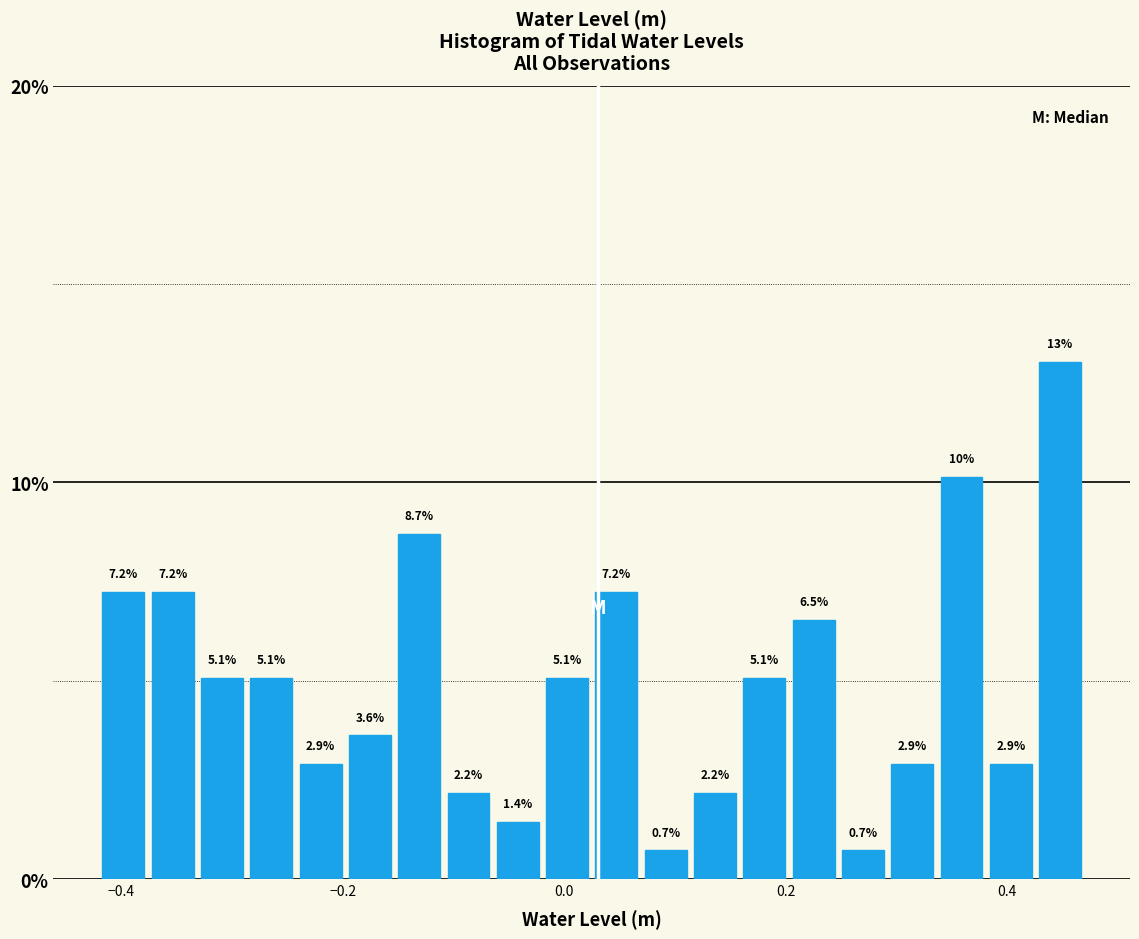

Around what value on the x-axis is the tallest bar? Give the approximate position of its centre, as read against the axis.

0.44